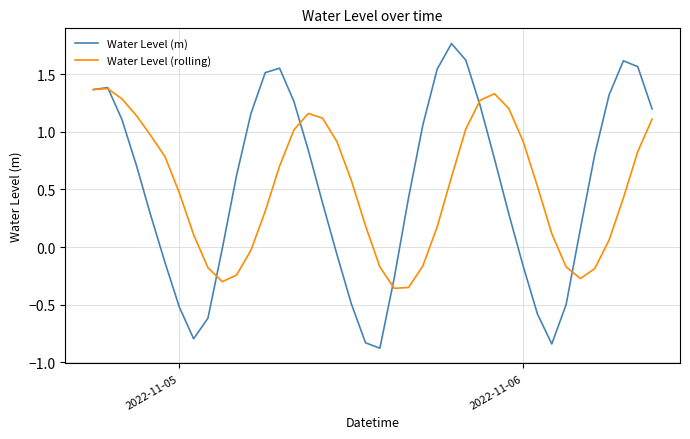

List the series in order of their peak value, lowest first.

Water Level (rolling), Water Level (m)